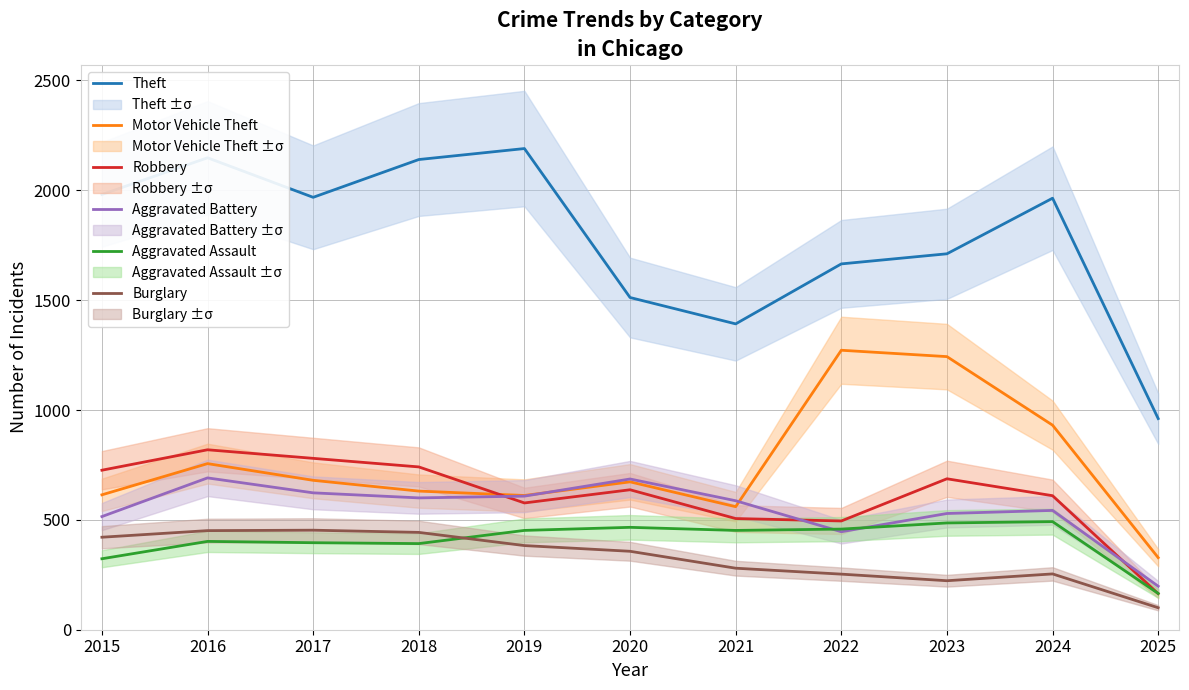

How many data points in Aggravated Assault are less than 452?

5